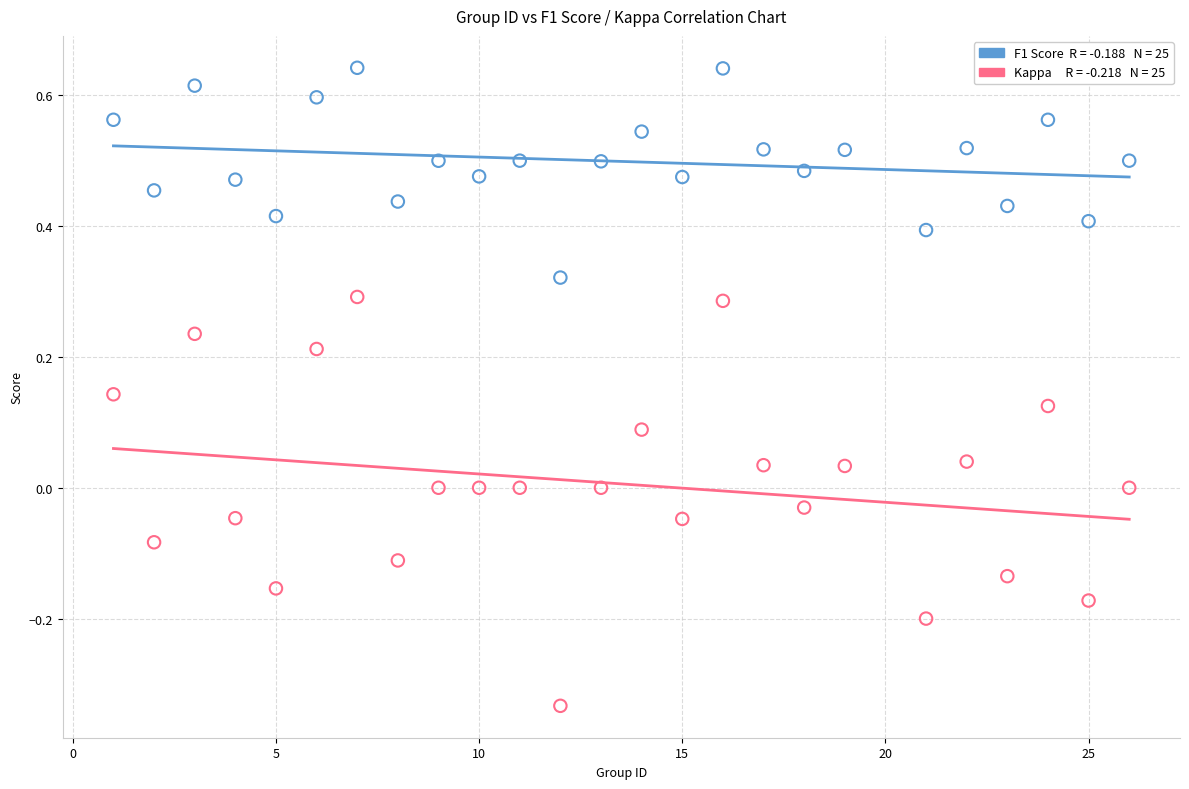

Across all data points, what is the range of X values (max minus min)?

25.0